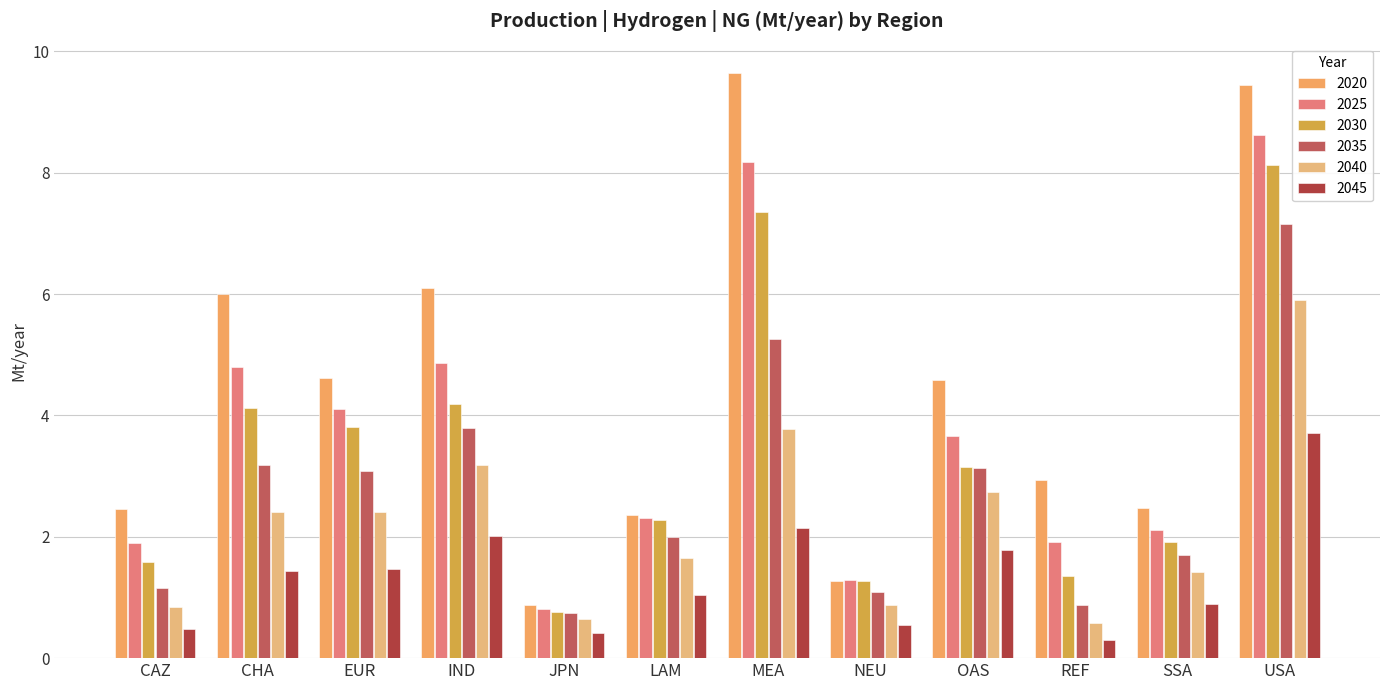

What is the value of the 2020 bar at the 8th from the left?

1.3